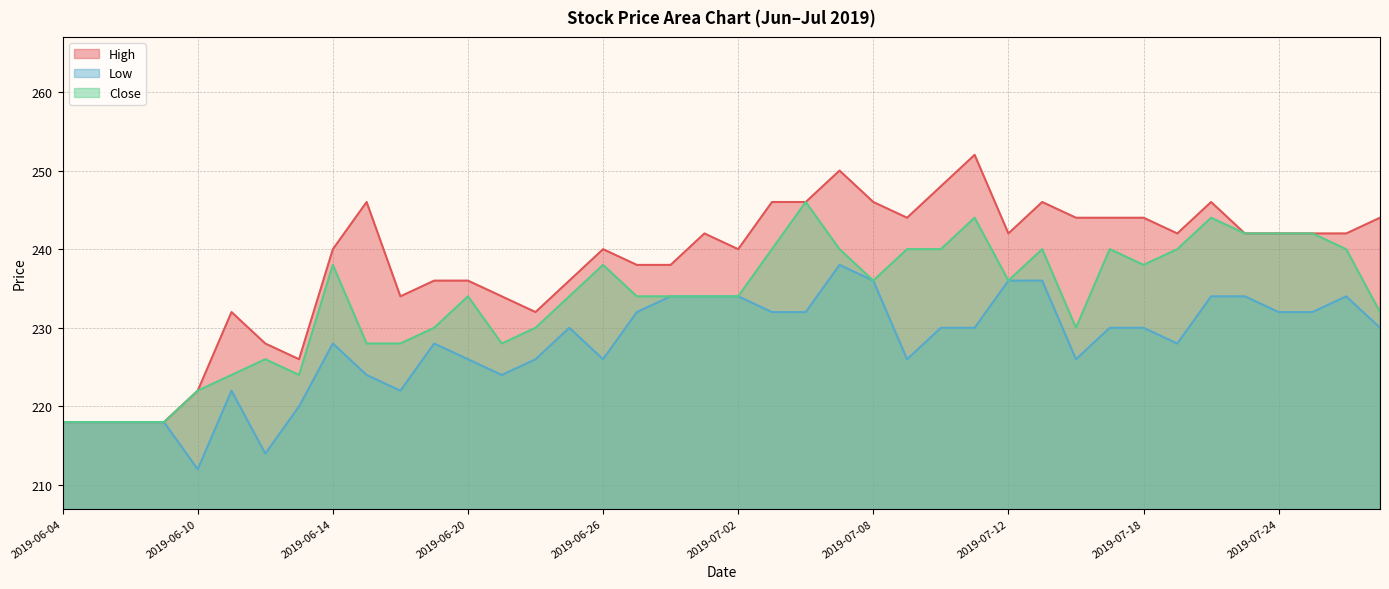

What is the label of the 34th point from the left?

2019-07-19